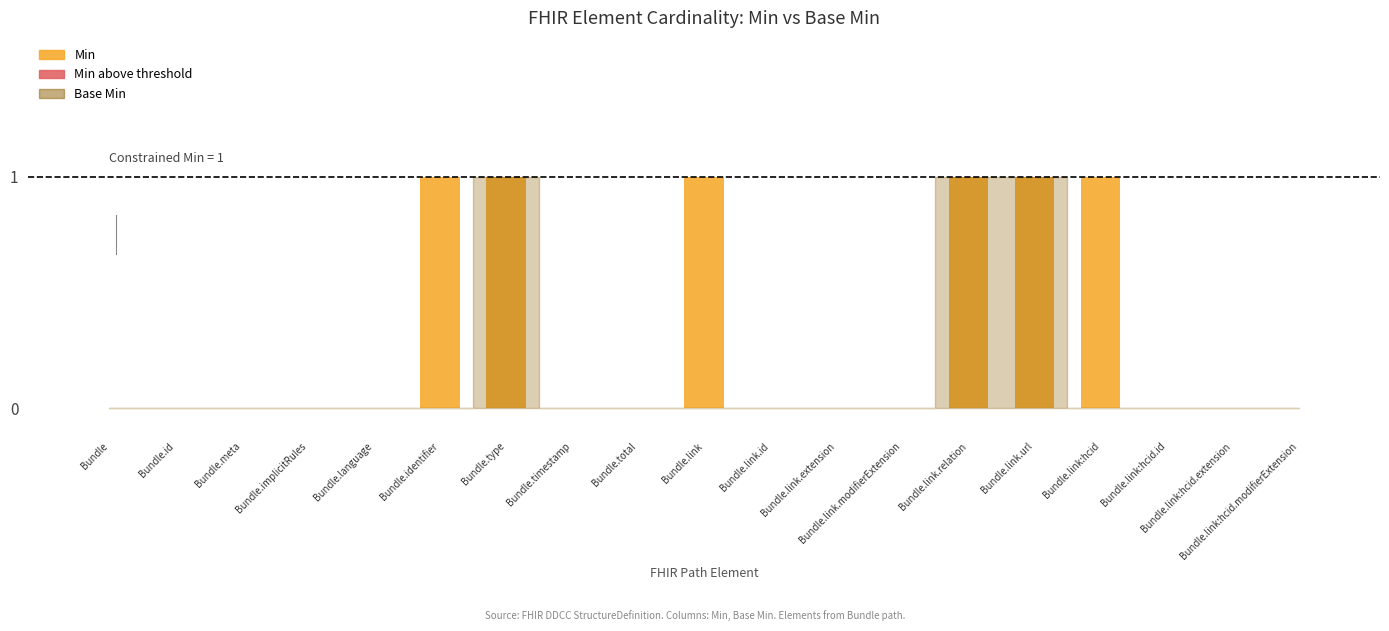

Which has a higher value, Bundle.link:hcid or Bundle.link.modifierExtension?

Bundle.link:hcid